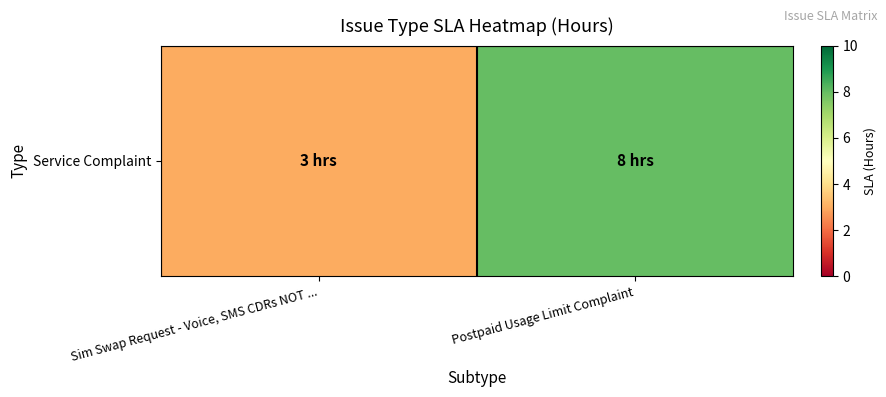

How many distinct data groups are displayed?

1